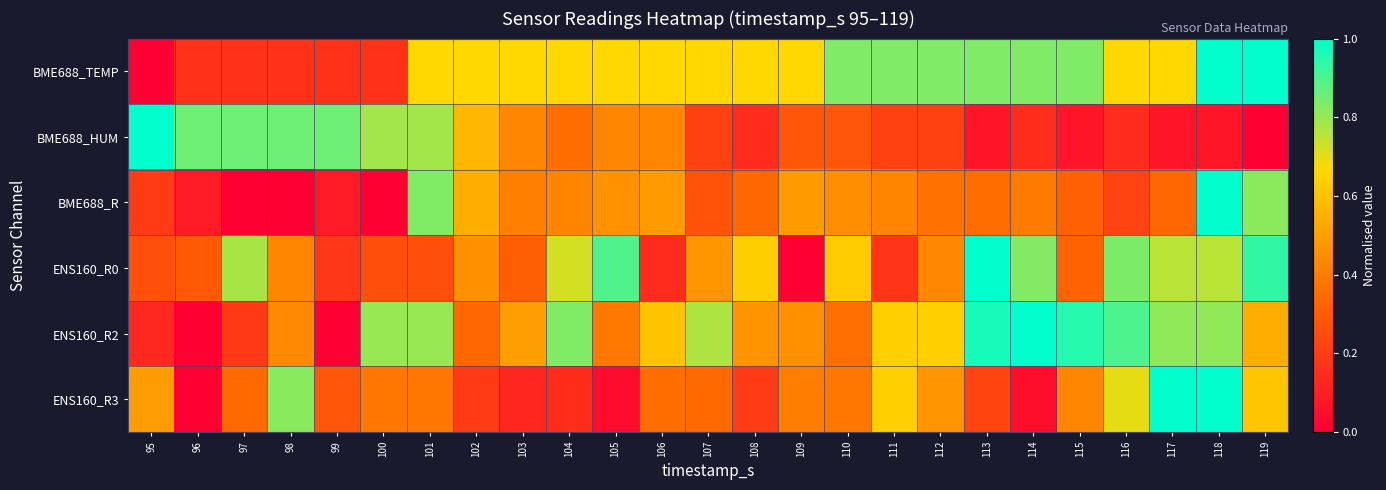

Which series has the largest total across all categories?

BME688_TEMP